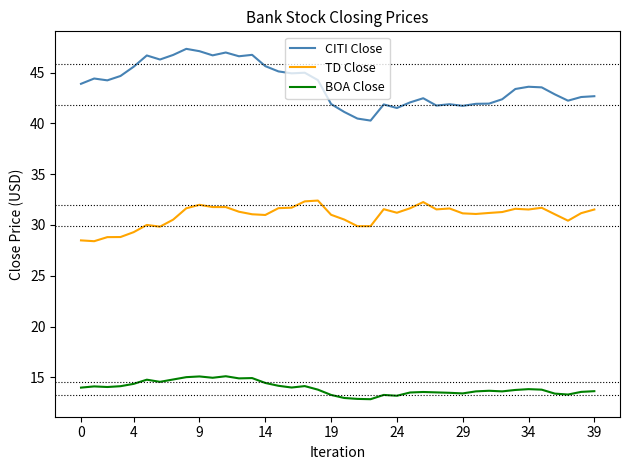

What is the sum of all CITI Close values?

1752.9